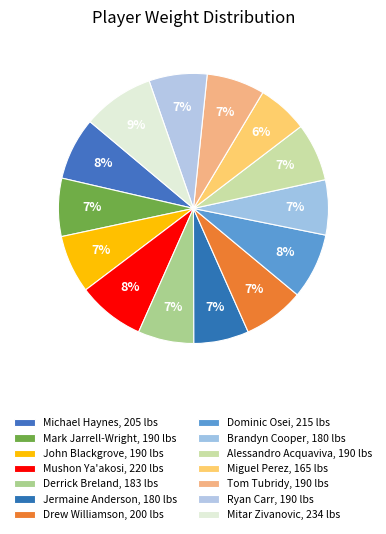

How many segments does this pie chart have?

14